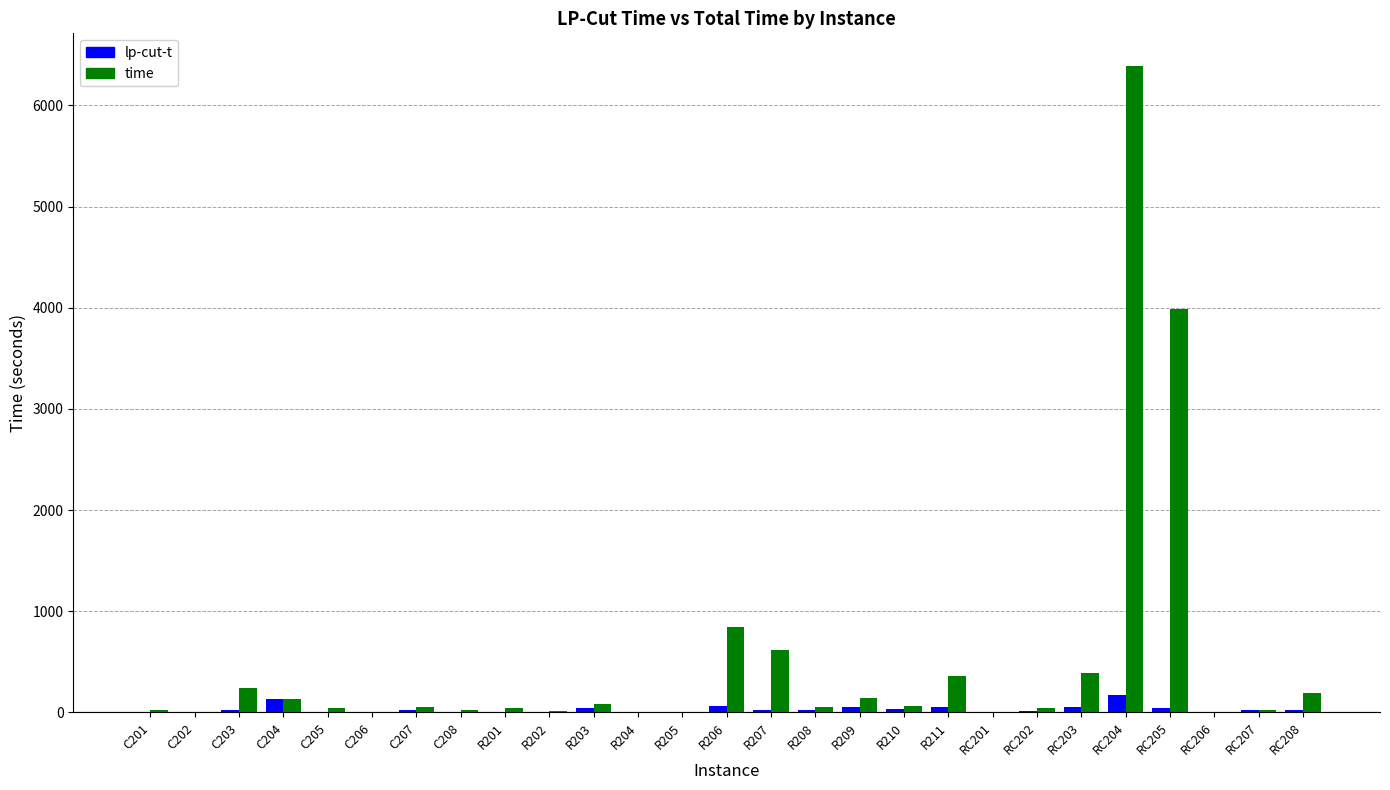

At which category is the sum across all series the highest?

RC204